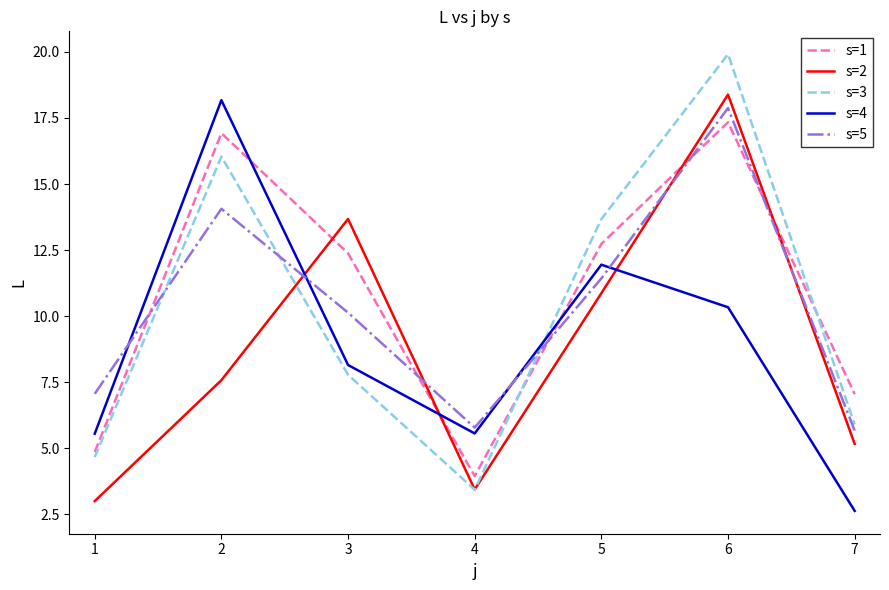

What is the minimum value for s=4?

2.6